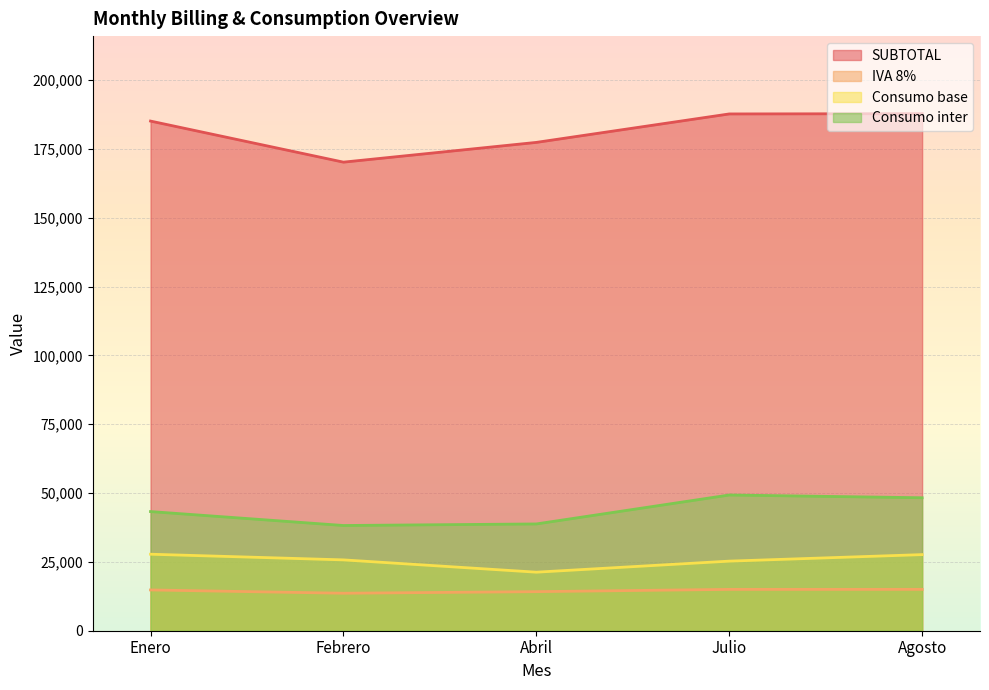

Reading left to right, what are all the values shown in this chart?

SUBTOTAL: 185142.2	170222.6	177396.8	187735.2	187831.2
IVA 8%: 14811.4	13617.8	14191.8	15018.8	15026.5
Consumo base: 27793.0	25735.0	21265.0	25281.0	27651.0
Consumo inter: 43287.0	38224.0	38789.0	49306.0	48304.0